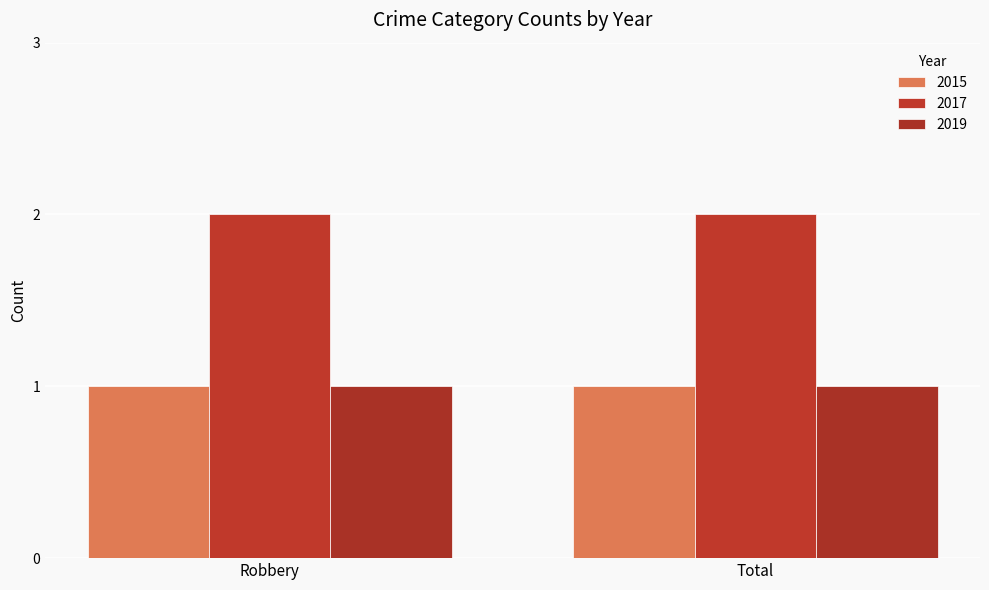

What is the difference between the highest and lowest values at Total?

1